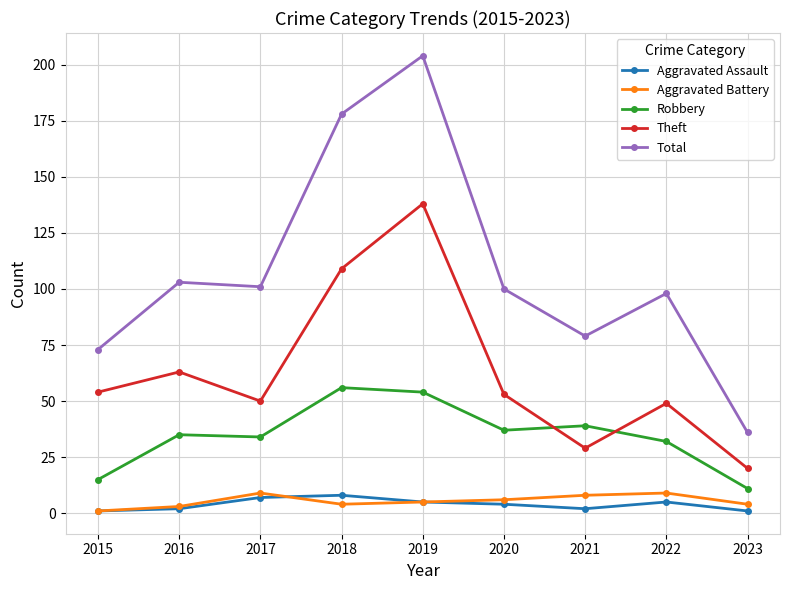

What is the total value across all series at 2022?

193